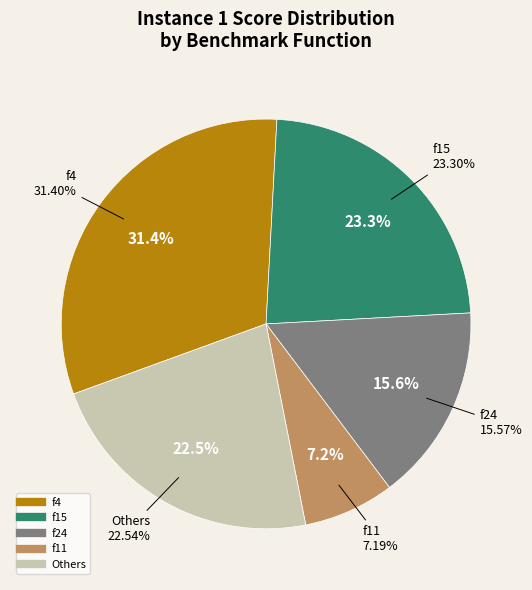

Does any single category account for the majority?

No